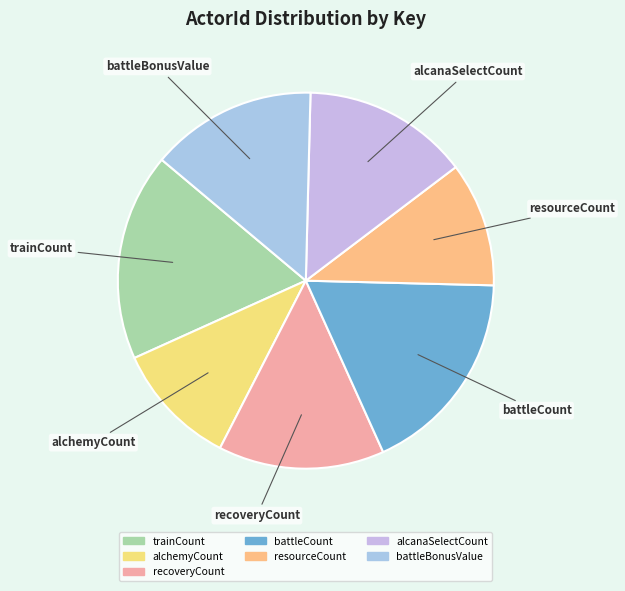

Does alchemyCount account for over 50% of the chart?

No